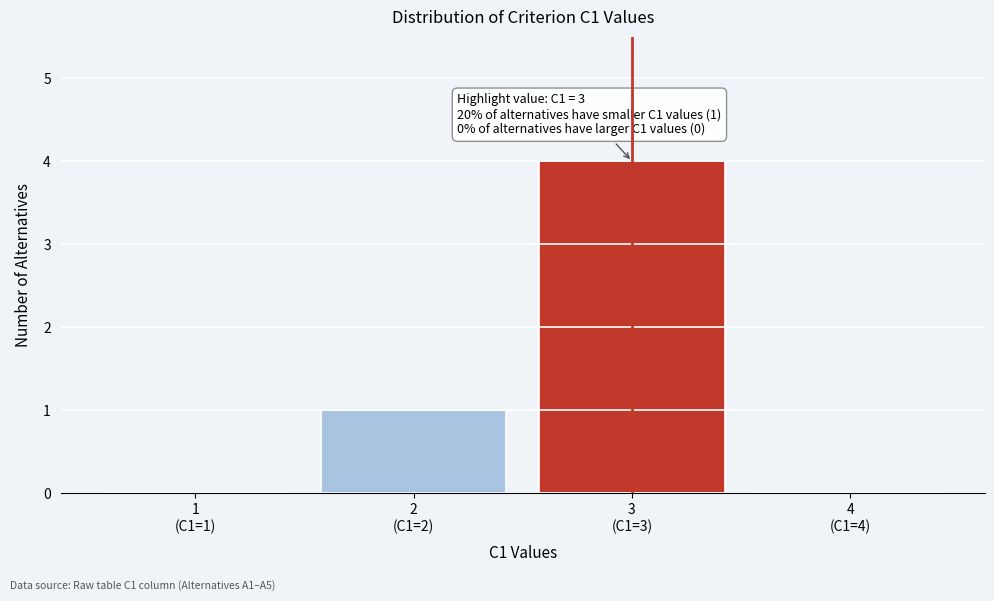

What is the sum of all values?

5